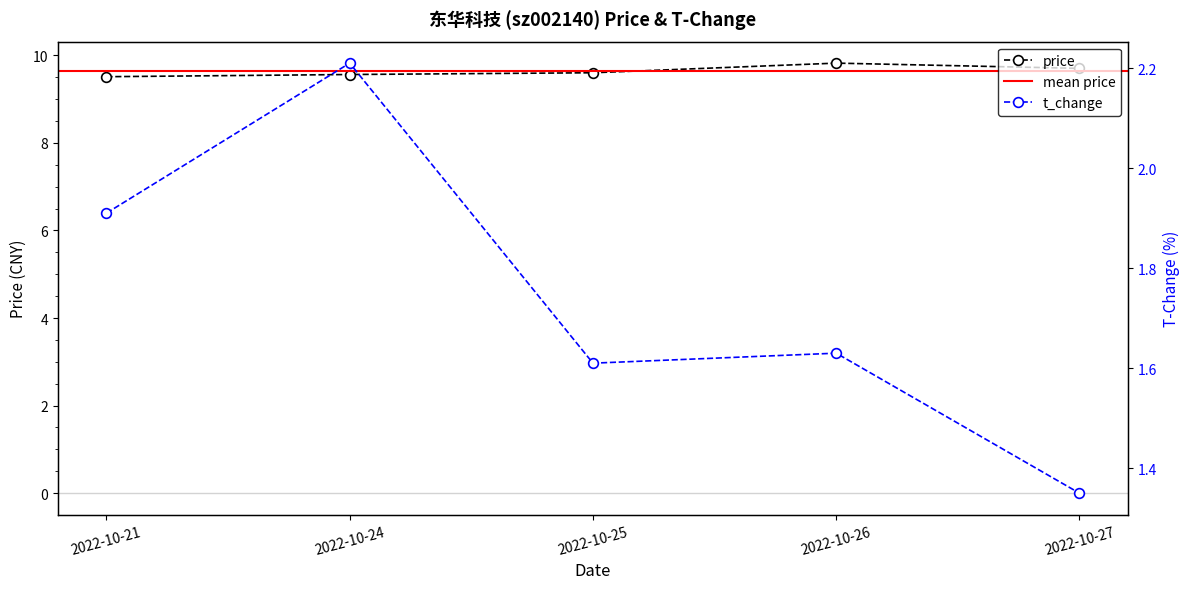

In price, how many points are higher than both neighbors (excluding endpoints)?

1